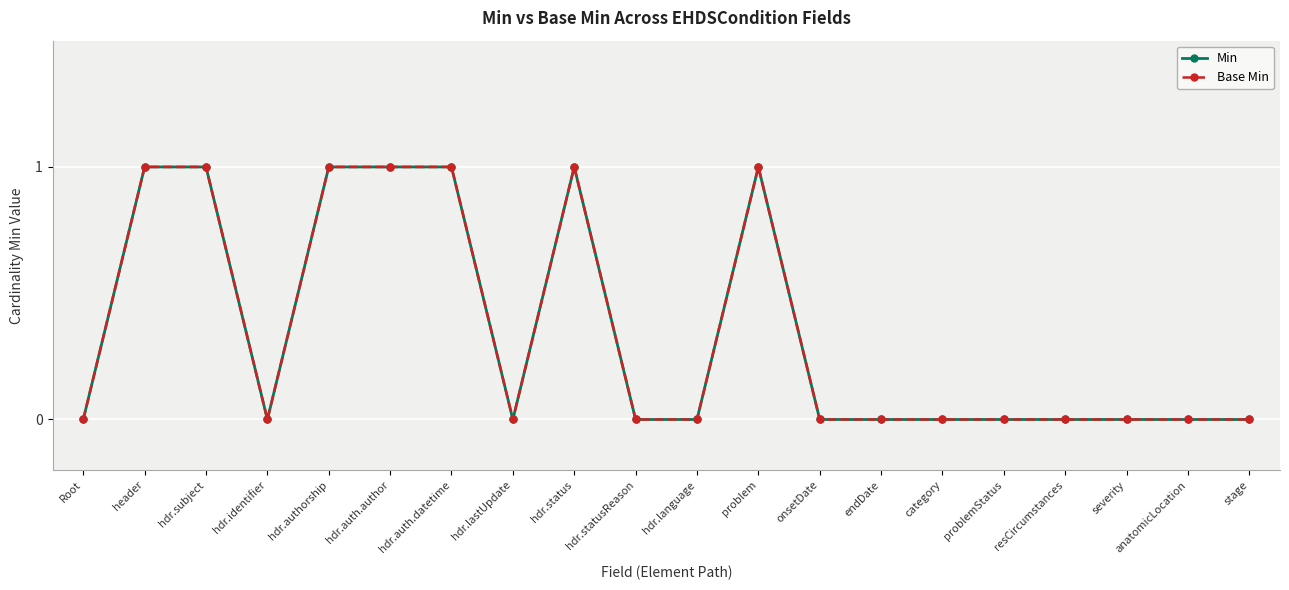

True or false: Base Min and Min cross at least once.

False